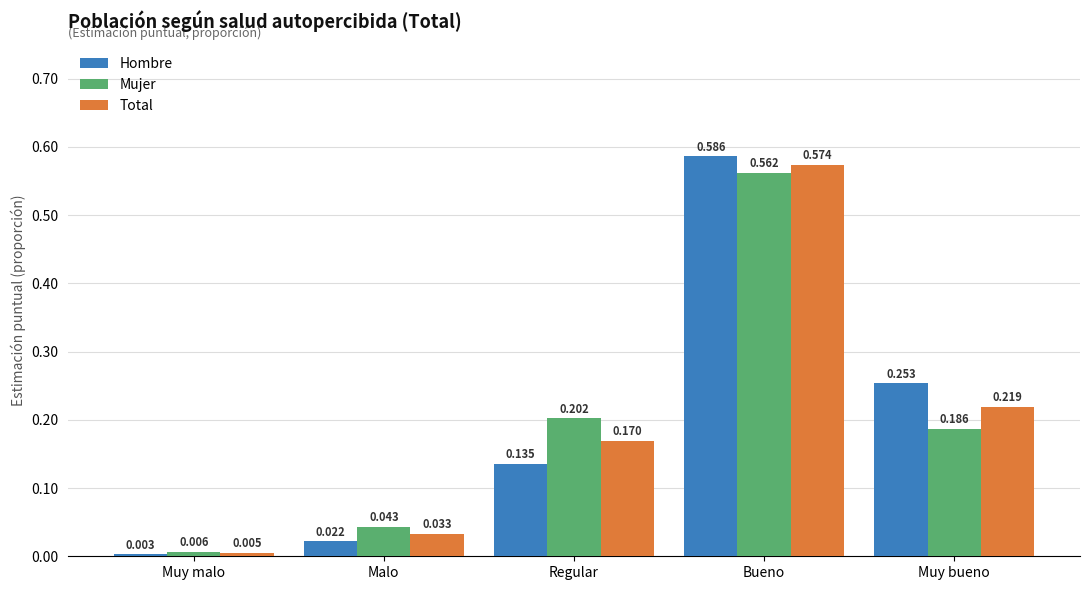

Rank the series at Malo from lowest to highest value.

Hombre, Total, Mujer